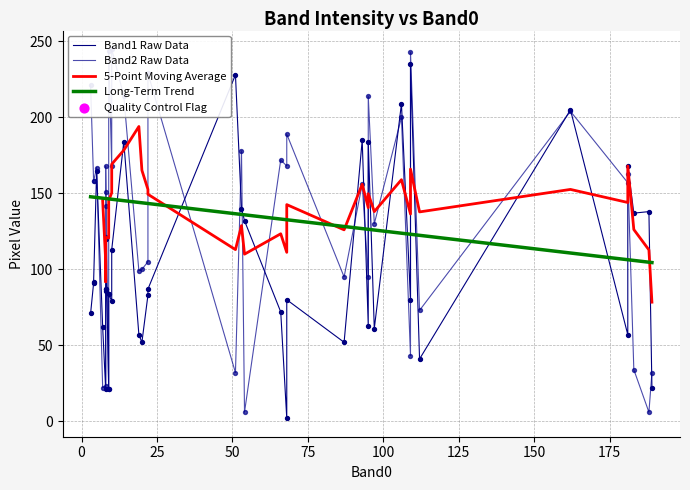

Which series reaches the maximum Y coordinate?

Band2